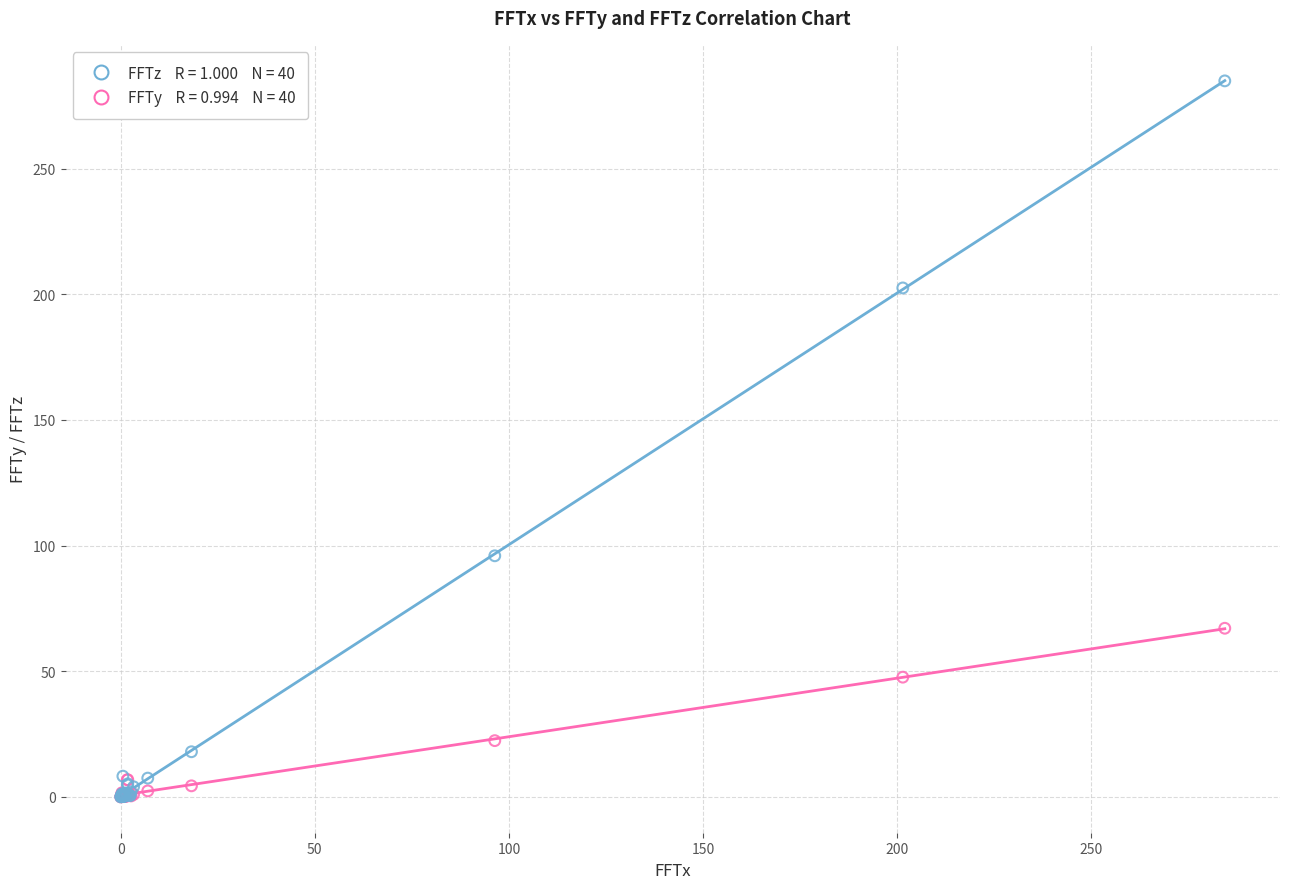

Across all series, what Y value is closest to 142?

95.9